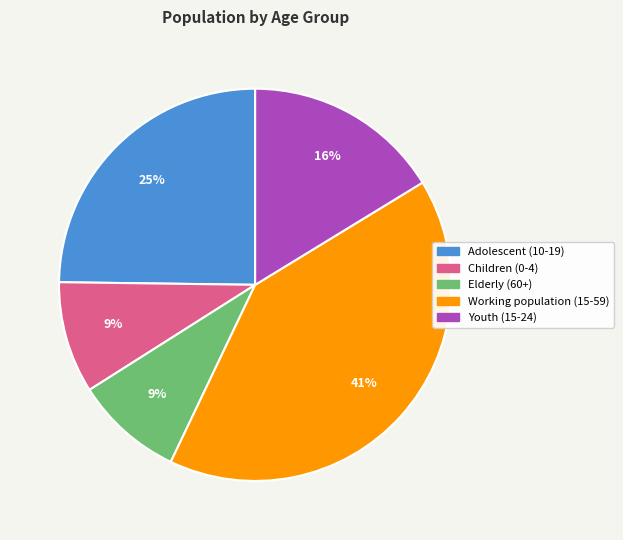

Approximately how many times larger is the value at Adolescent (10-19) compared to Working population (15-59)?

0.6